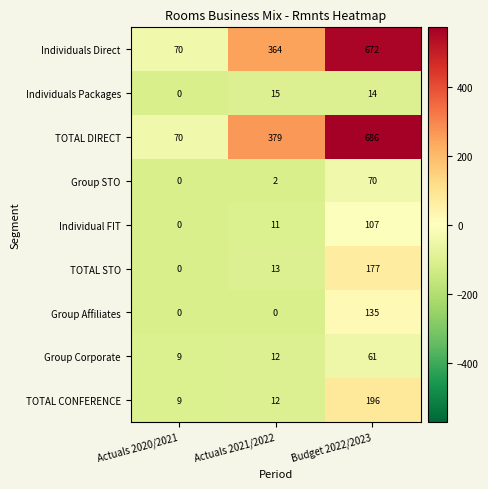

Where does the Individuals Packages series first go above 14?

Actuals 2021/2022